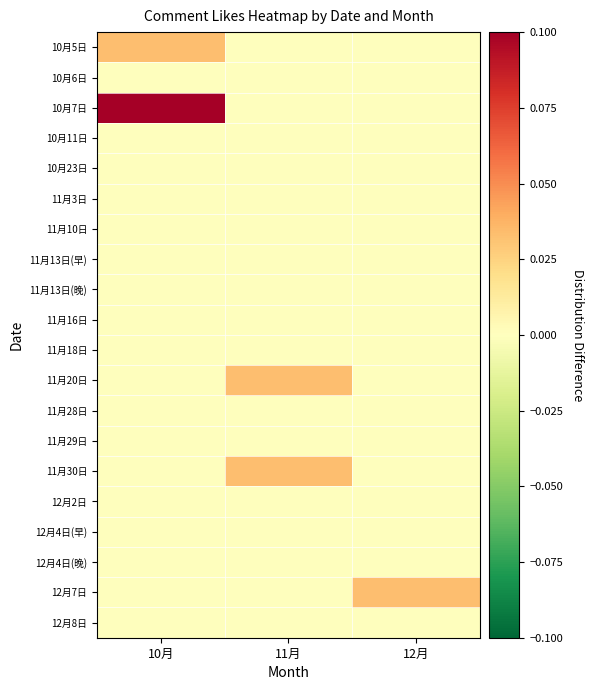

Count the number of data series in this chart.

20